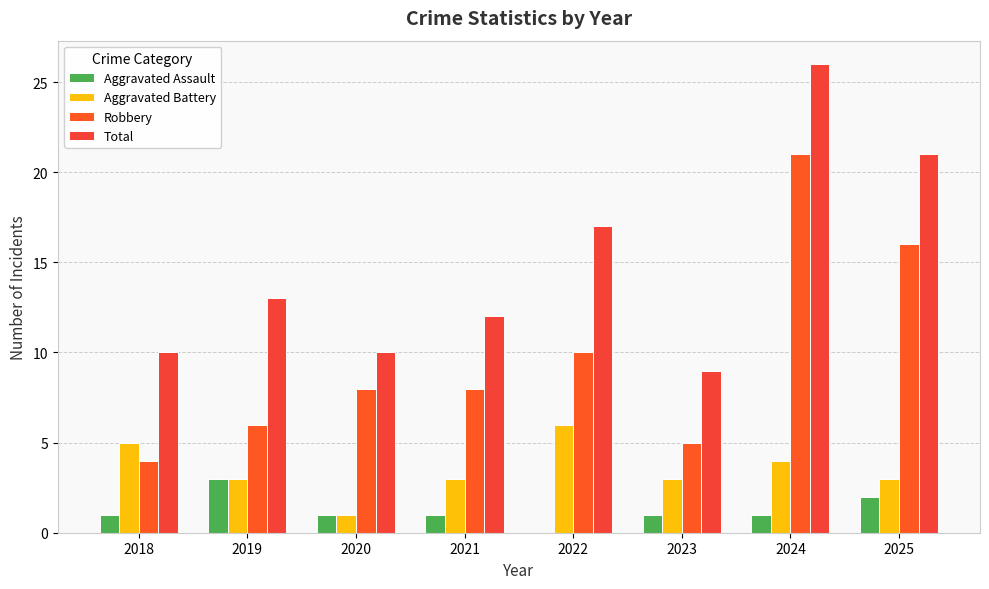

What is the value of the Robbery bar at the 5th from the left?

10